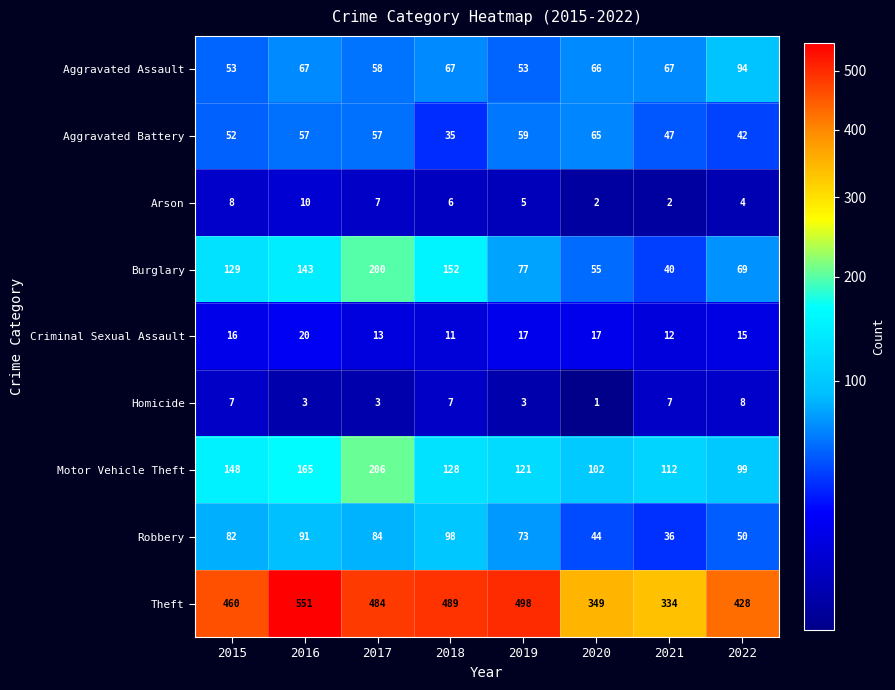

Which category has the highest value in the Theft series?

2016